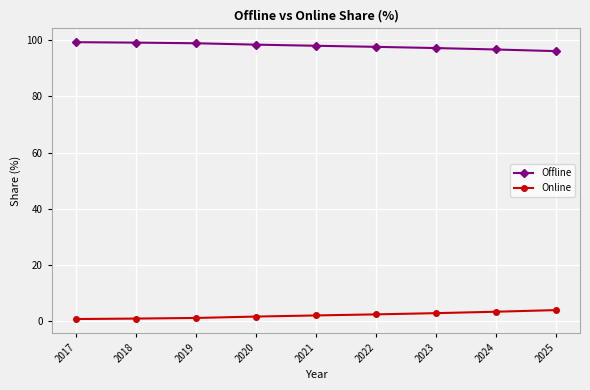

How many data points does each series have?

9